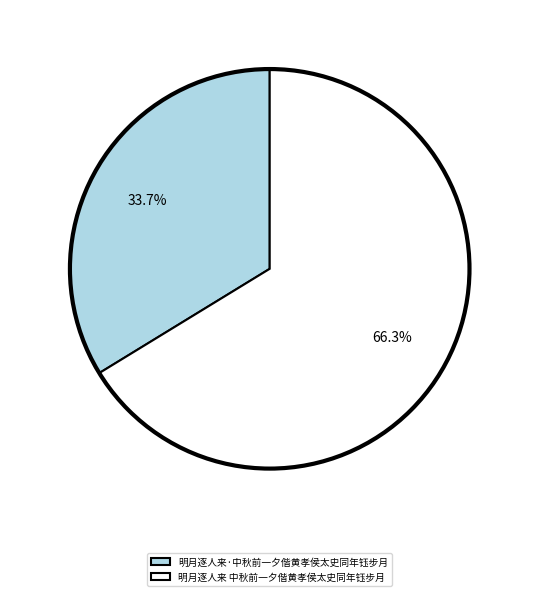

How many slices are in this pie chart?

2